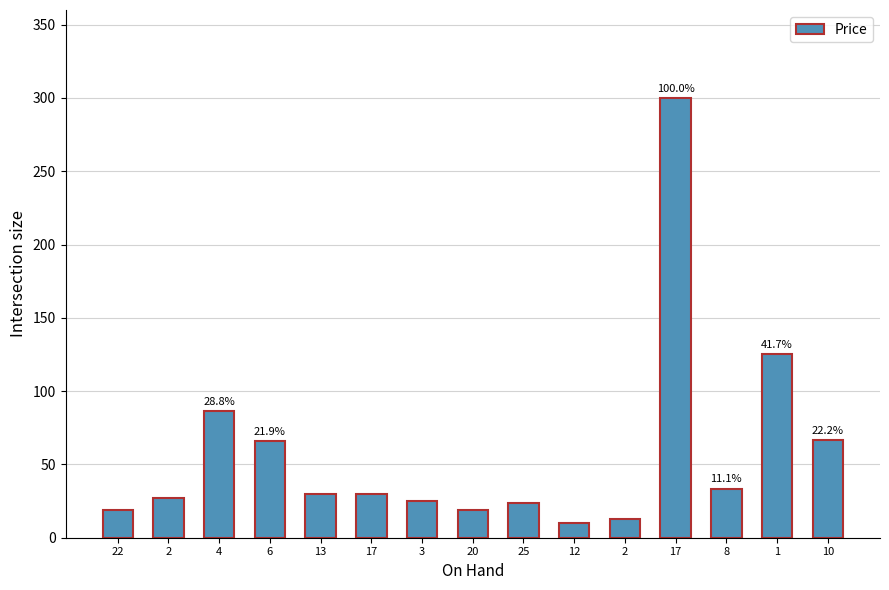

How many values are below 29?

7